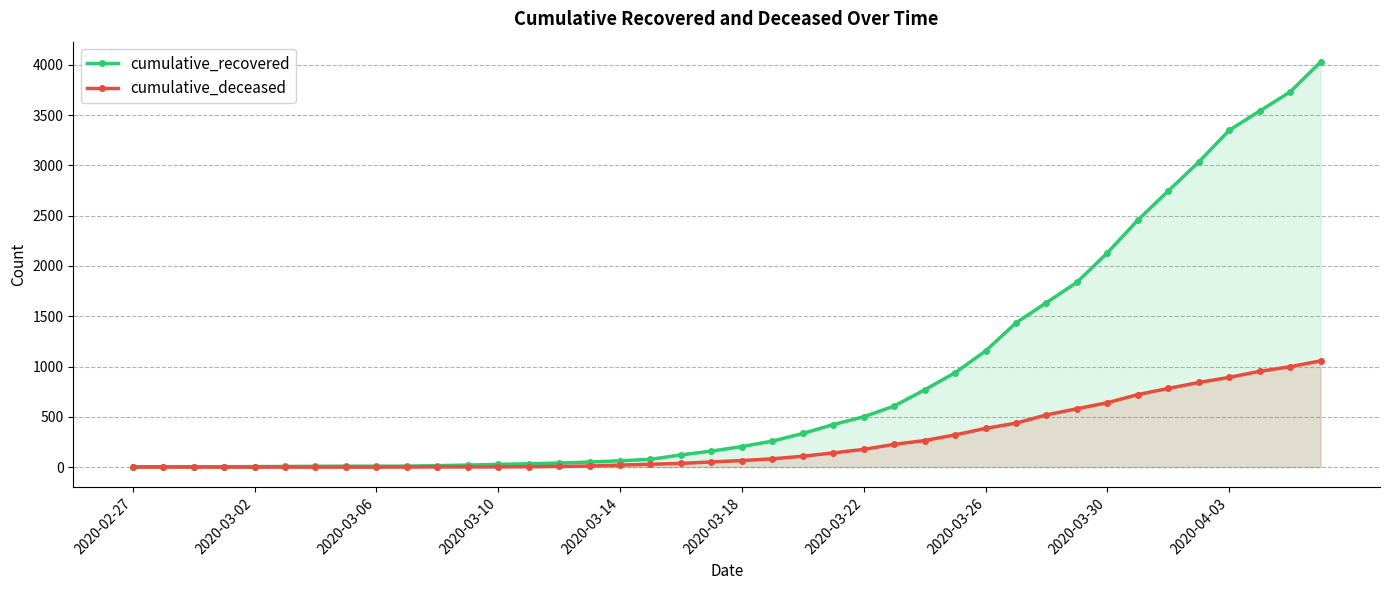

Reading left to right, what are all the values shown in this chart?

cumulative_recovered: 3	4	4	4	5	6	8	9	9	10	14	20	27	33	40	50	63	77	121	159	204	258	334	423	500	607	768	938	1154	1434	1635	1837	2130	2456	2746	3033	3349	3540	3730	4028
cumulative_deceased: 0	0	0	0	0	0	0	0	0	1	2	2	2	4	6	11	20	28	37	51	65	82	108	141	176	226	264	320	385	437	519	580	640	721	782	841	892	952	998	1056